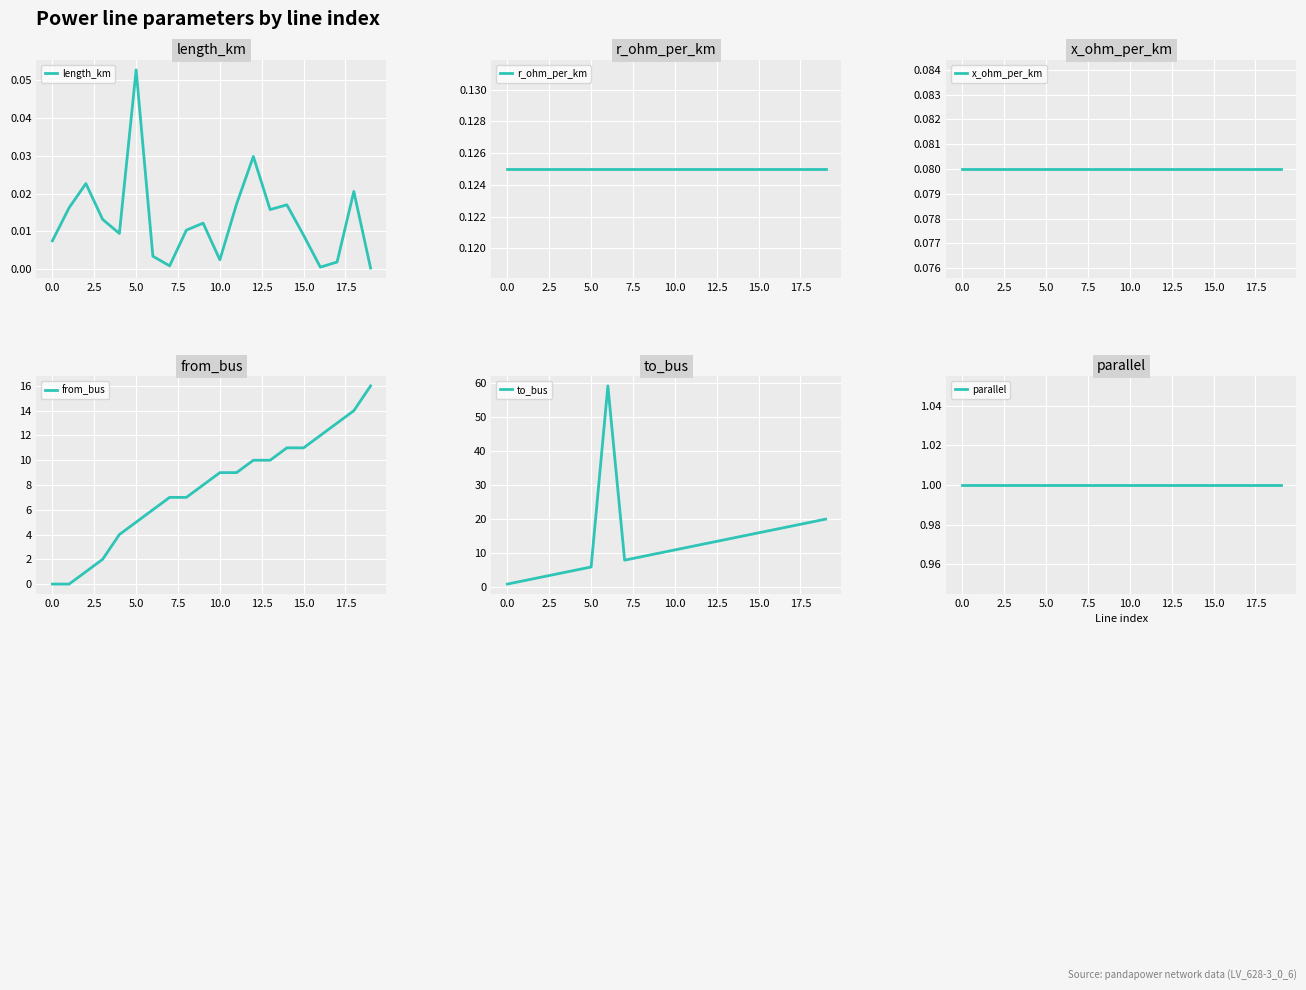

How many positive values does the from_bus series have?

18